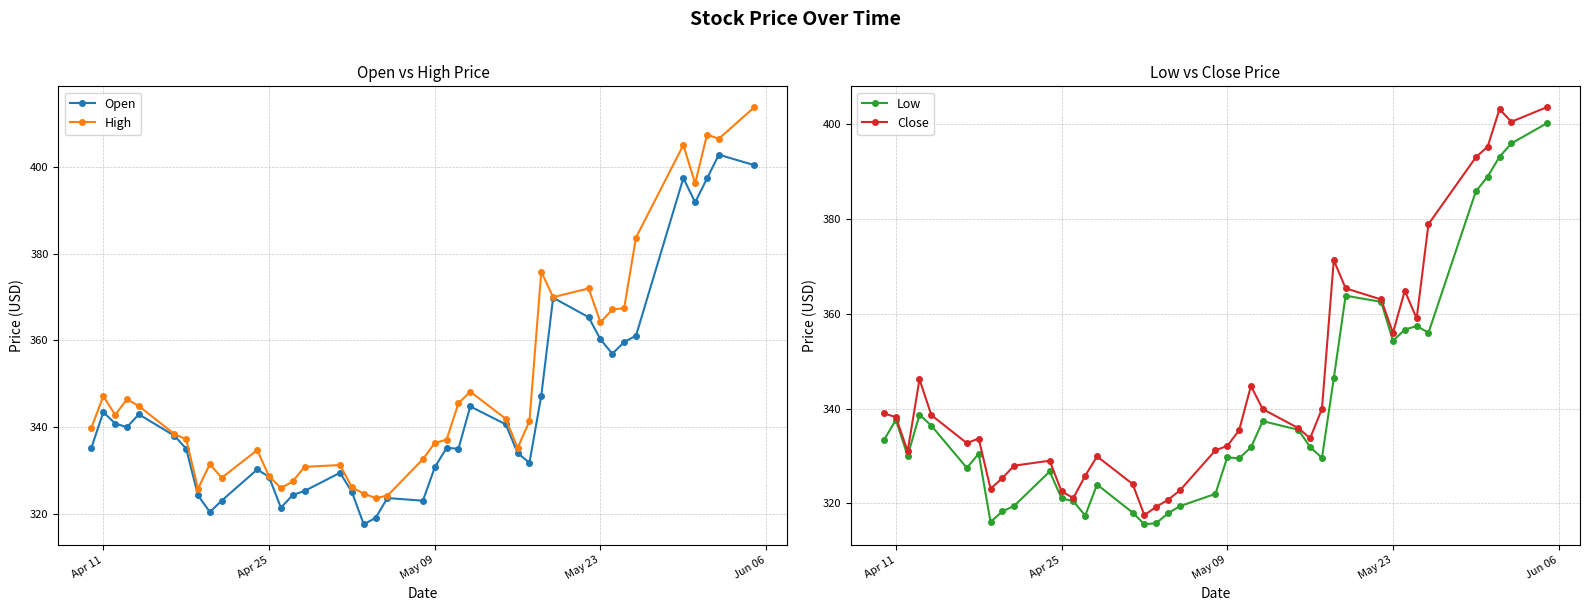

The Low series shows 561.2 at May 23. True or false?

False